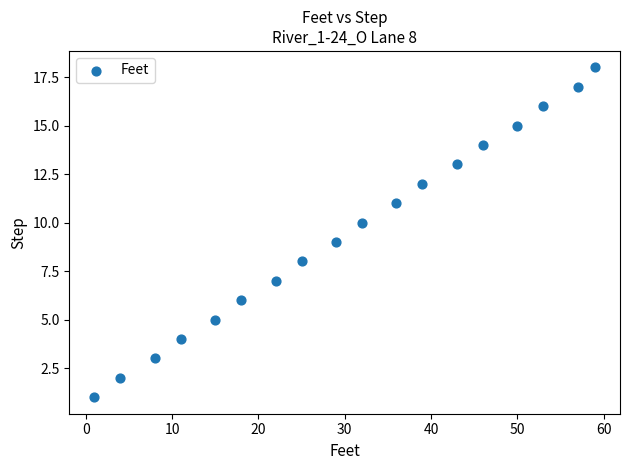

What is the range of Y values (max minus min)?

17